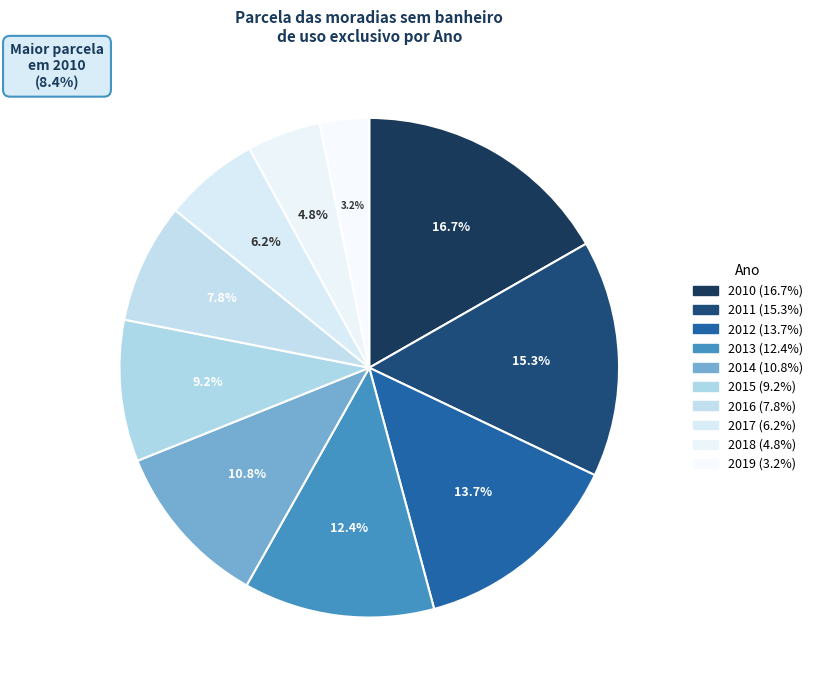

What is the smallest slice in the pie chart?

2019